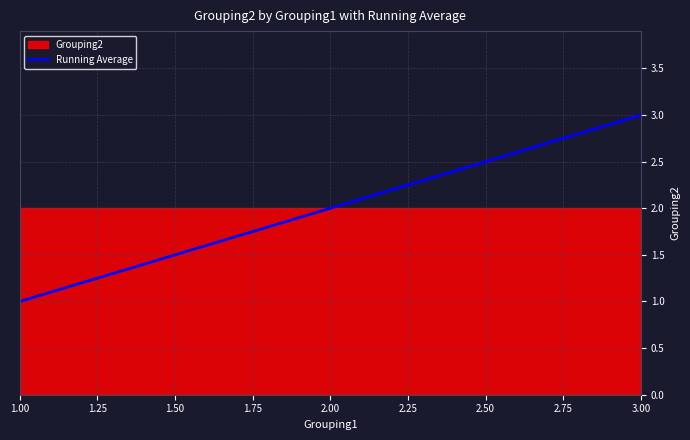

Does the chart have visible grid lines?

Yes